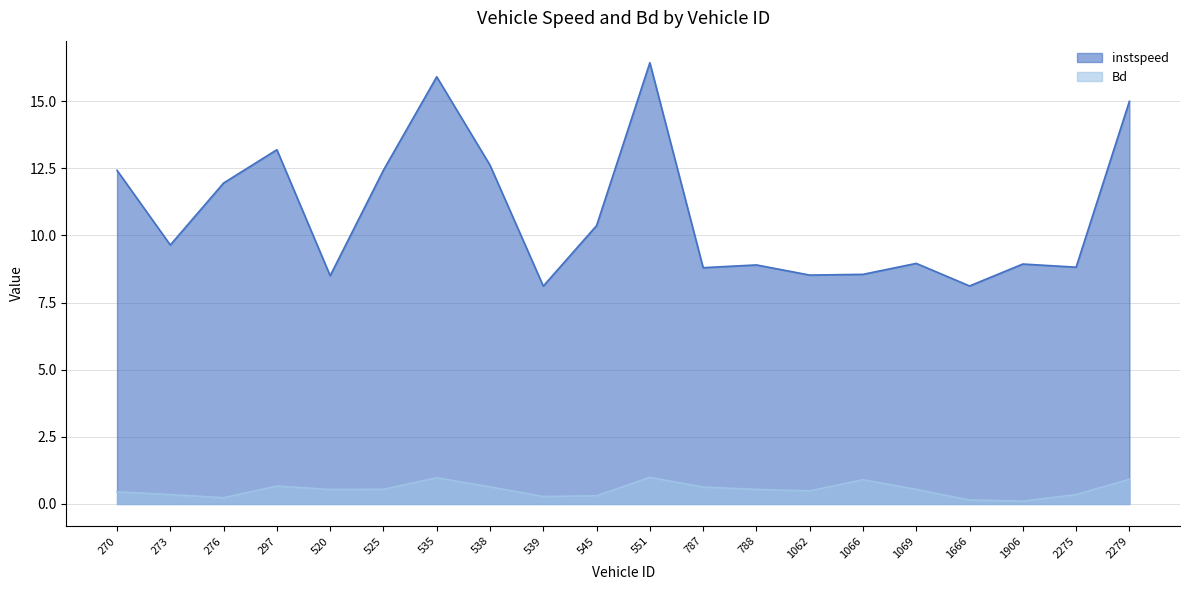

At which category is the sum across all series the highest?

551